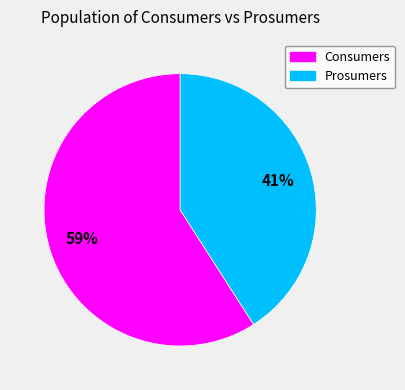

Count the number of slices in the pie.

2